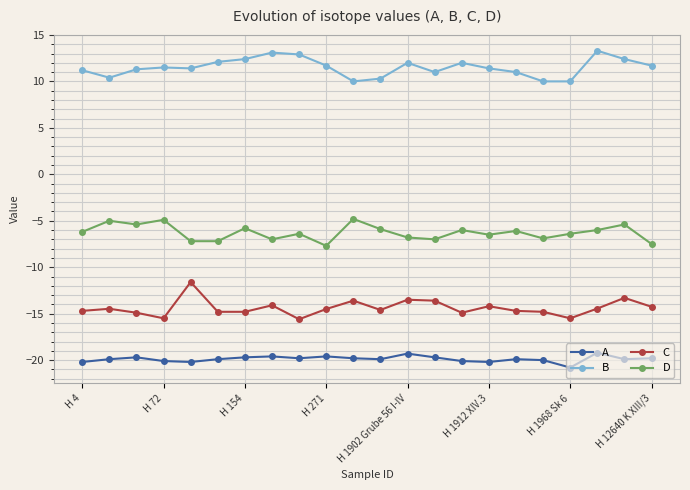

What is the value of the C point at the 6th from the left?

-14.8